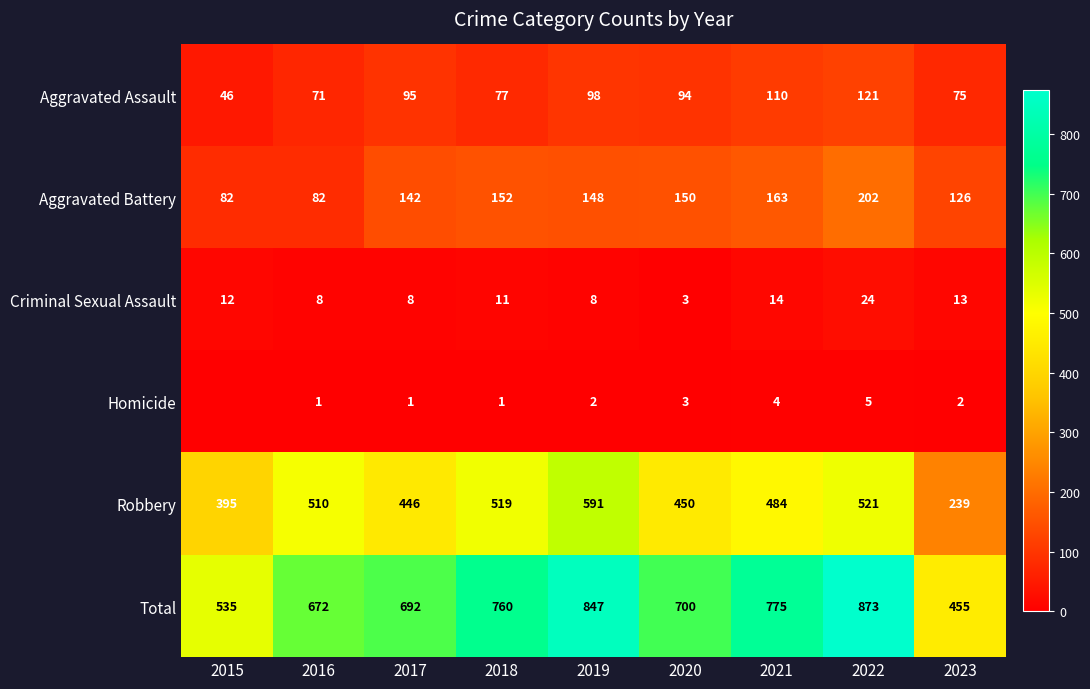

What is the total value across all series at 2017?

1384